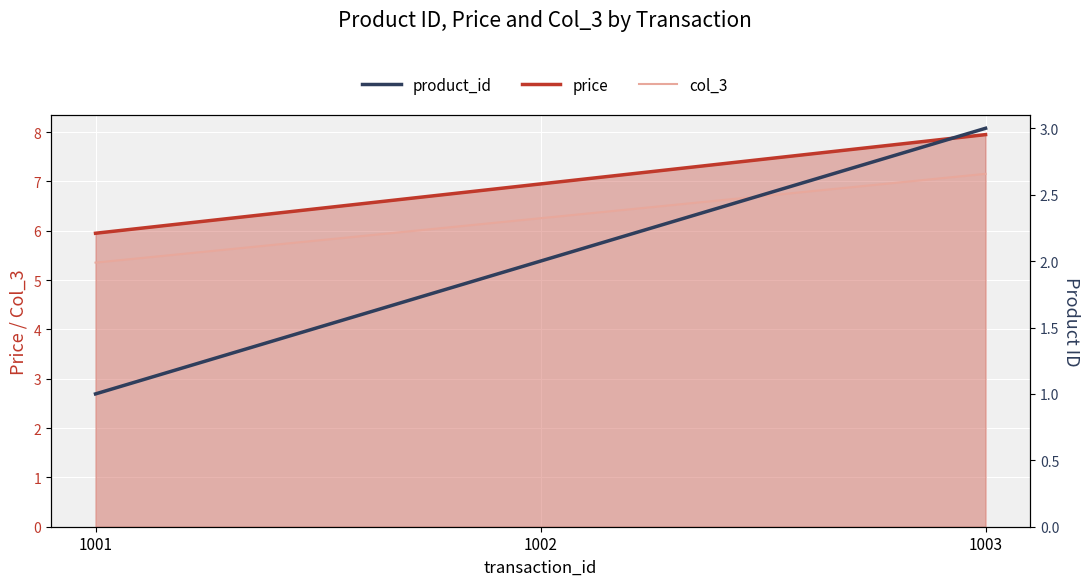

What is the sum of all price values?

20.9